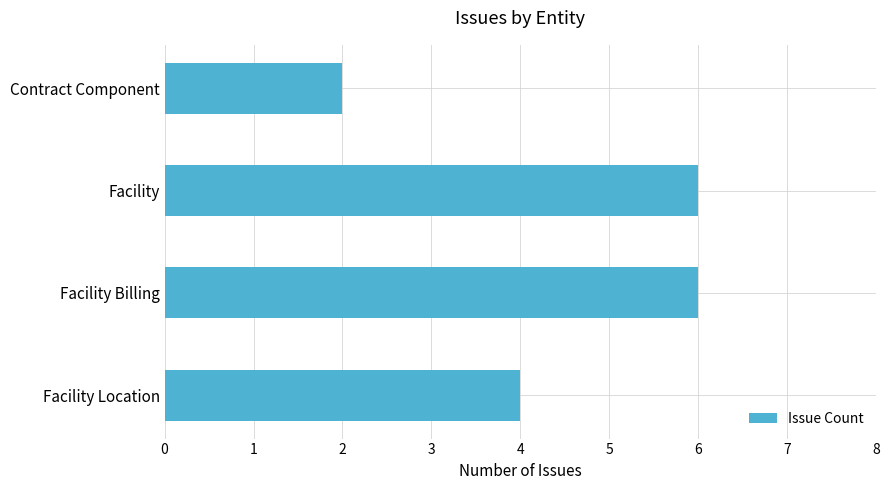

How many distinct data groups are displayed?

1